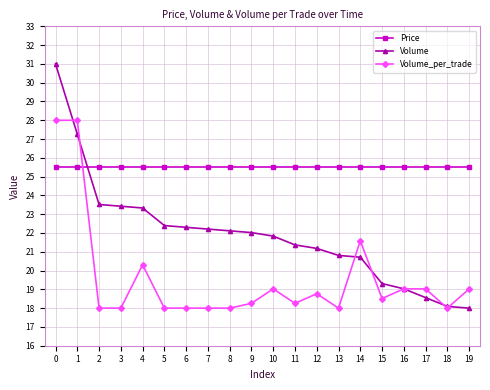

List the series in order of their peak value, lowest first.

Price, Volume_per_trade, Volume